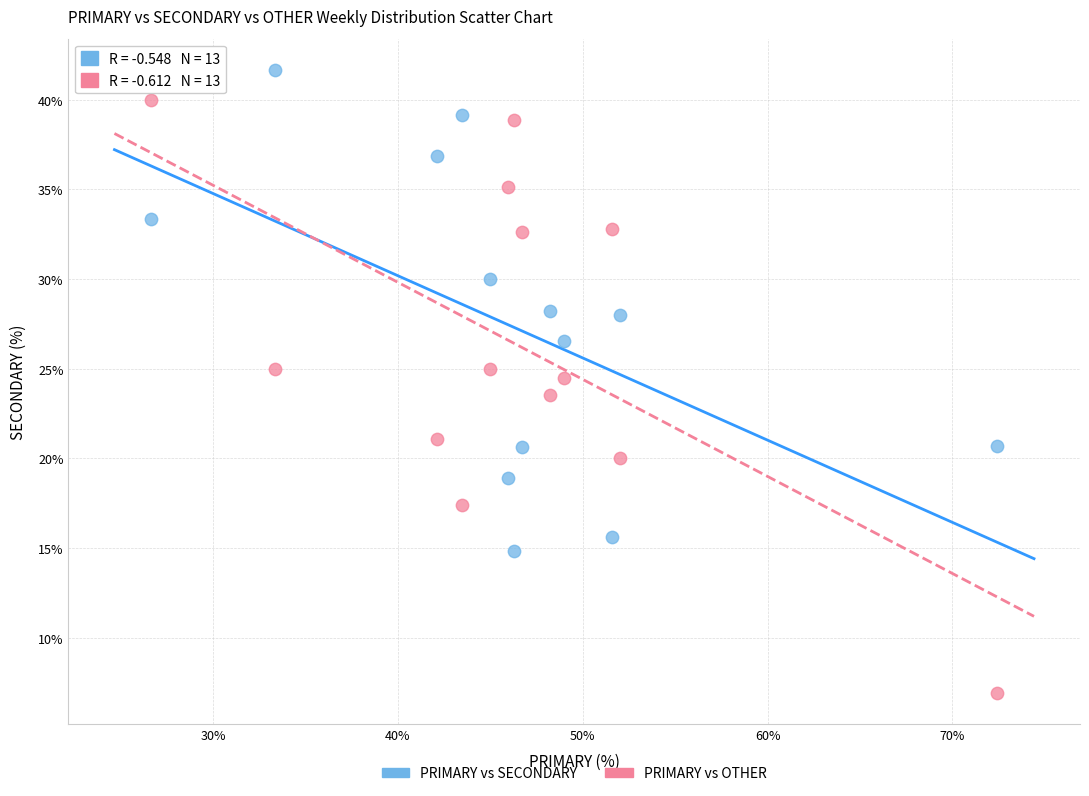

Which series has the widest spread of Y values?

PRIMARY vs OTHER